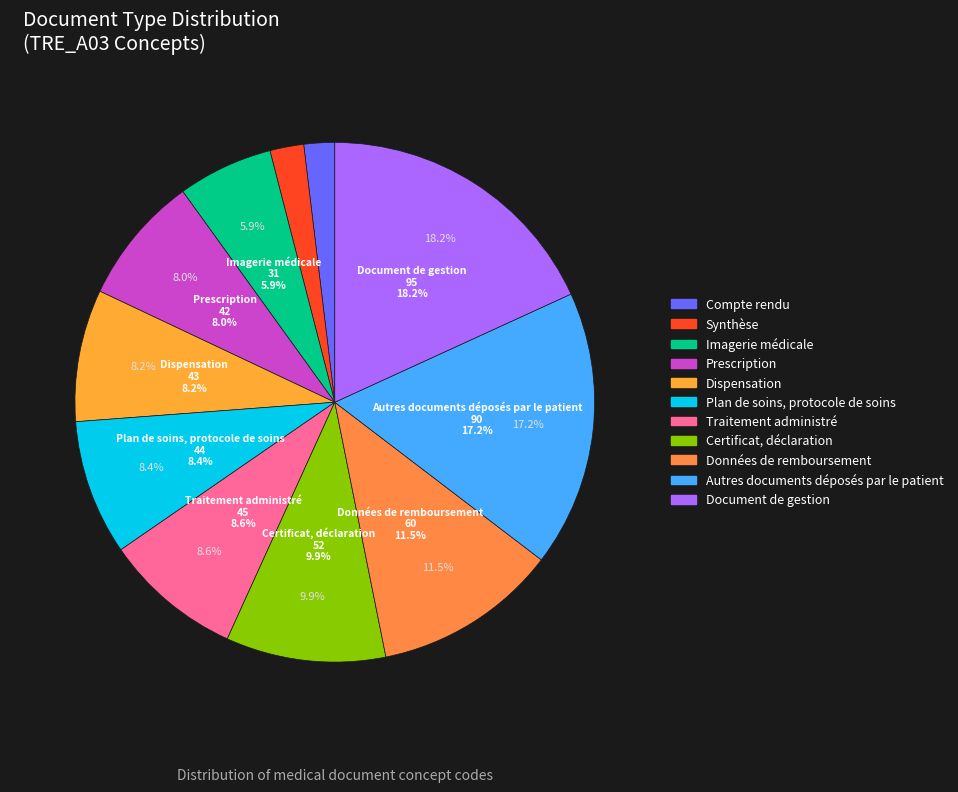

How many slices are in this pie chart?

11